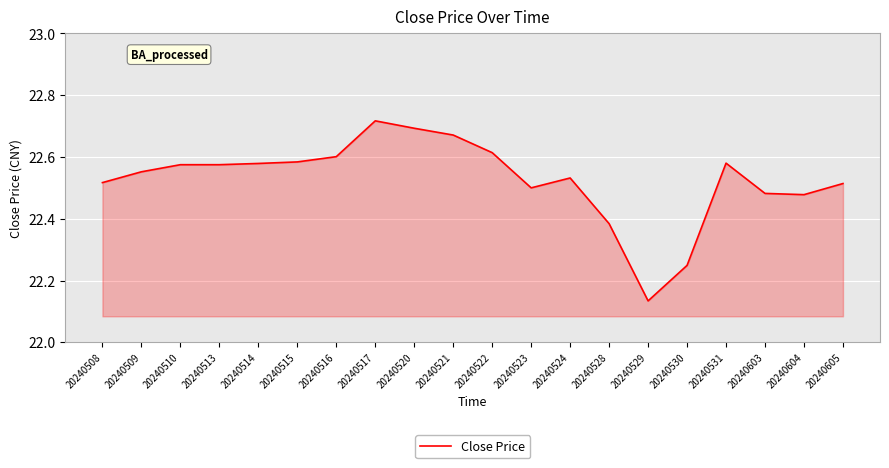

The chart shows a value of 5.1 at 20240515. True or false?

False